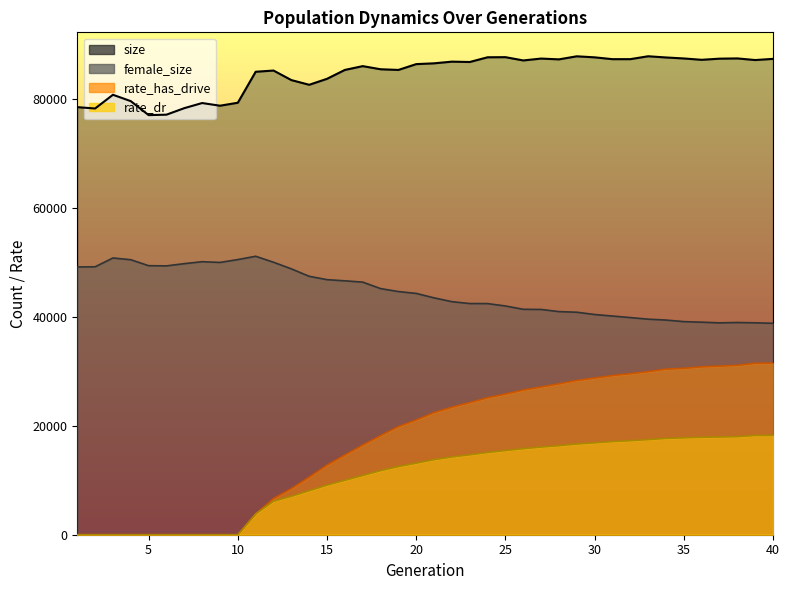

What is the total value across all series at 40?

175746.5